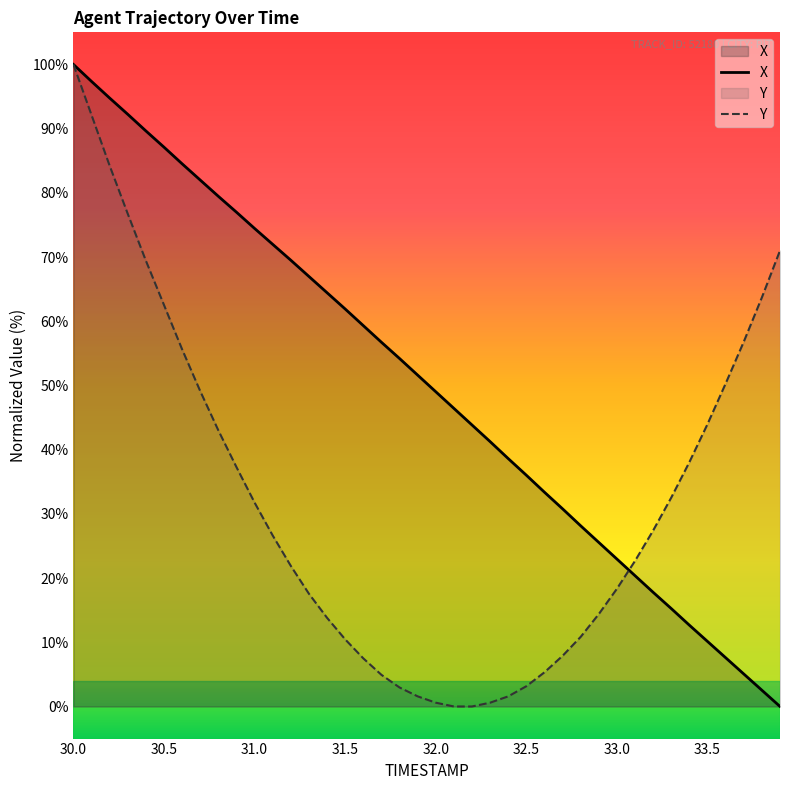

True or false: Y has more than 2 interior local peaks.

False